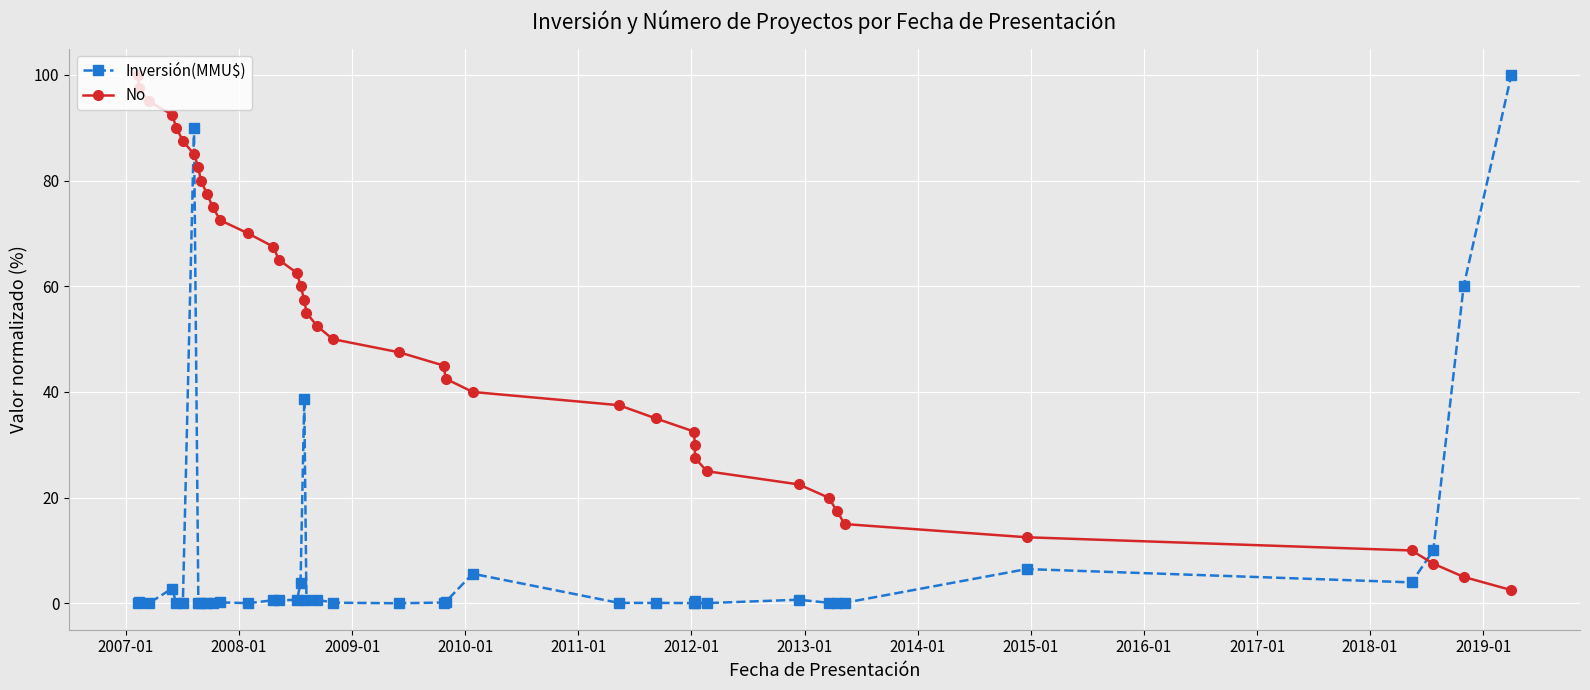

True or false: No has more than 1 interior local peaks.

False